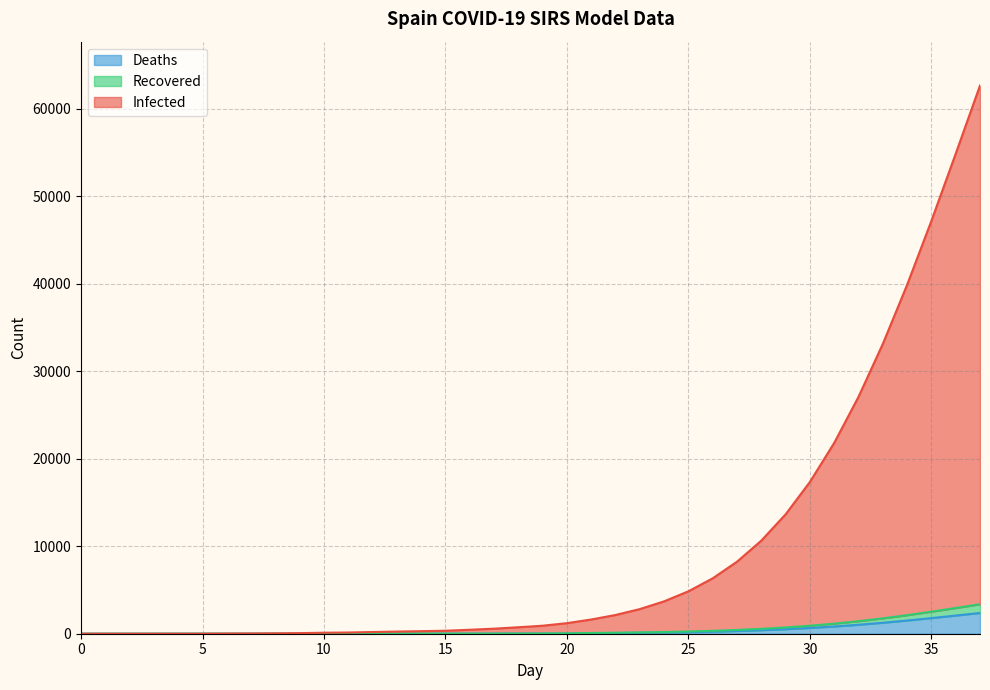

Which series changed the most between 7 and 16?

Infected